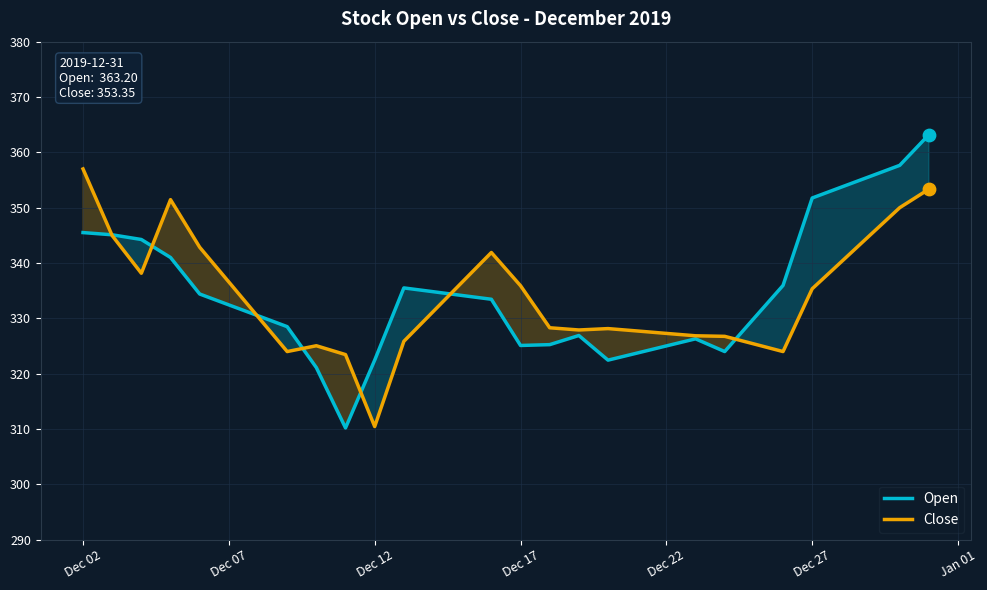

Which series reaches the minimum Y coordinate?

Open